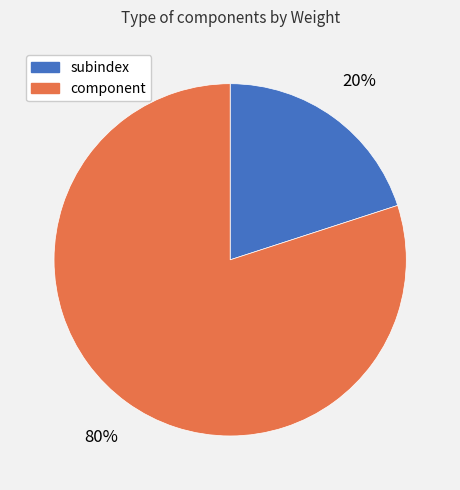

Count the number of slices in the pie.

2